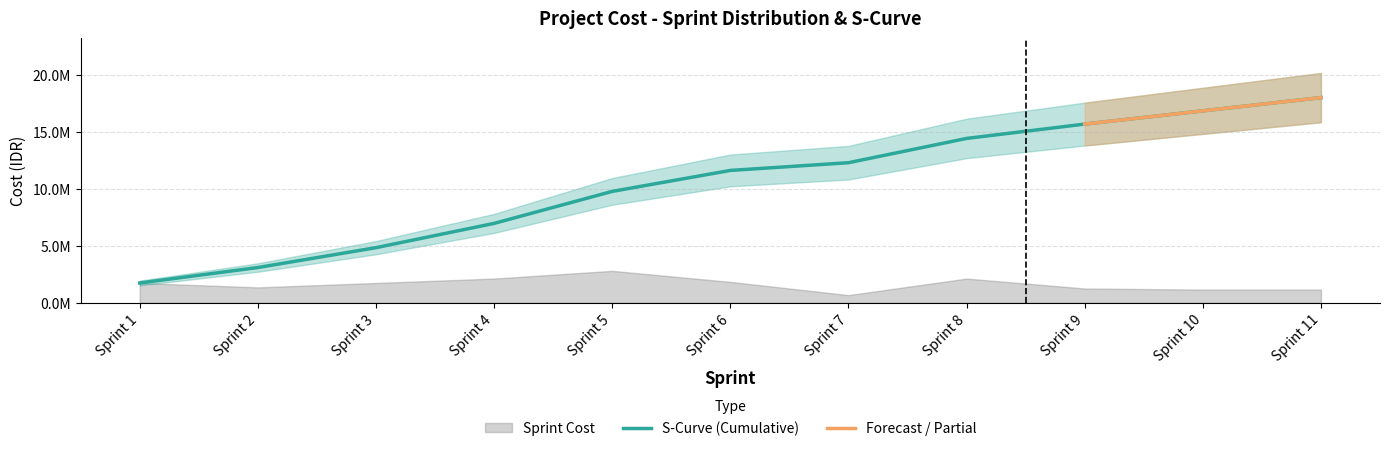

What is the change in value from Sprint 6 to Sprint 10?

+5224500